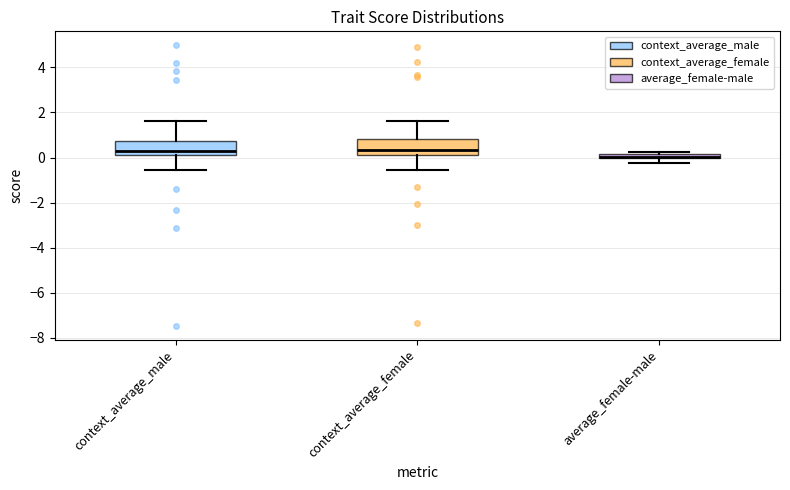

Where does the lower whisker of the box for average_female-male end on the y-axis? The values are not printed on the chart, so give them approximately, as read against the axis.

-0.2